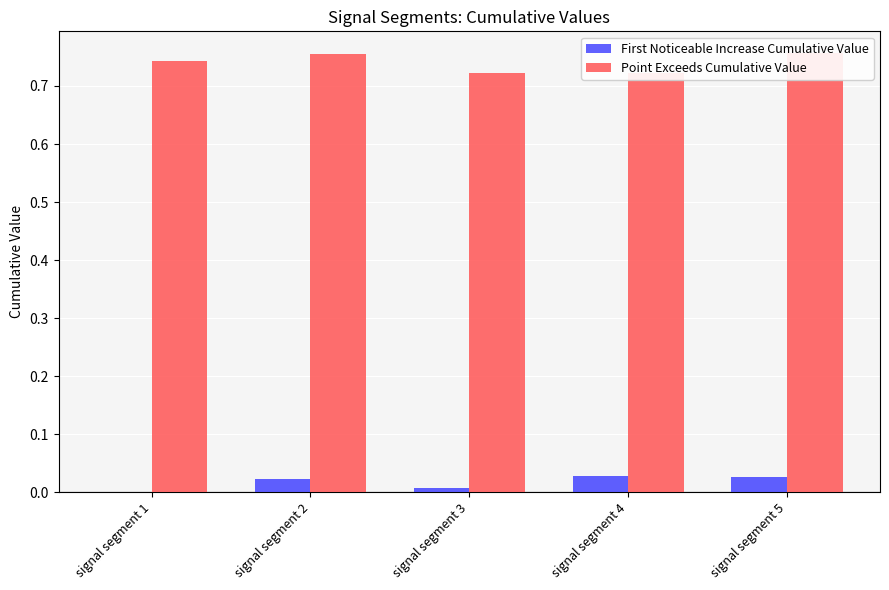

The First Noticeable Increase Cumulative Value series shows 0.0 at signal segment 5. True or false?

True